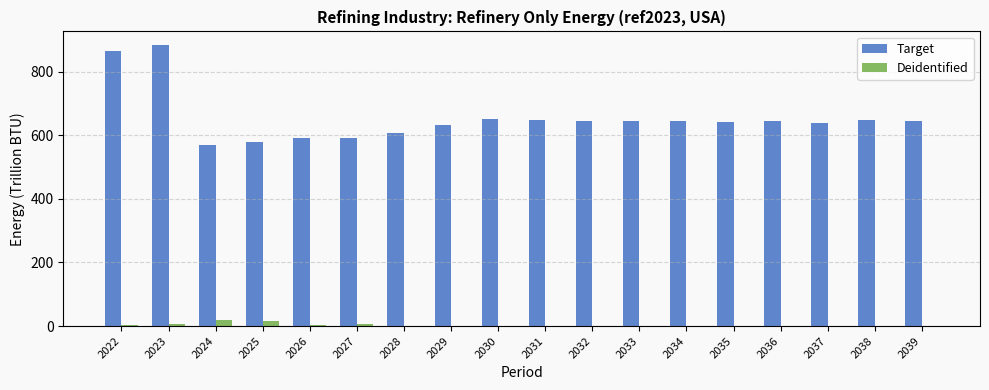

The Target series shows 643.5 at 2032. True or false?

True